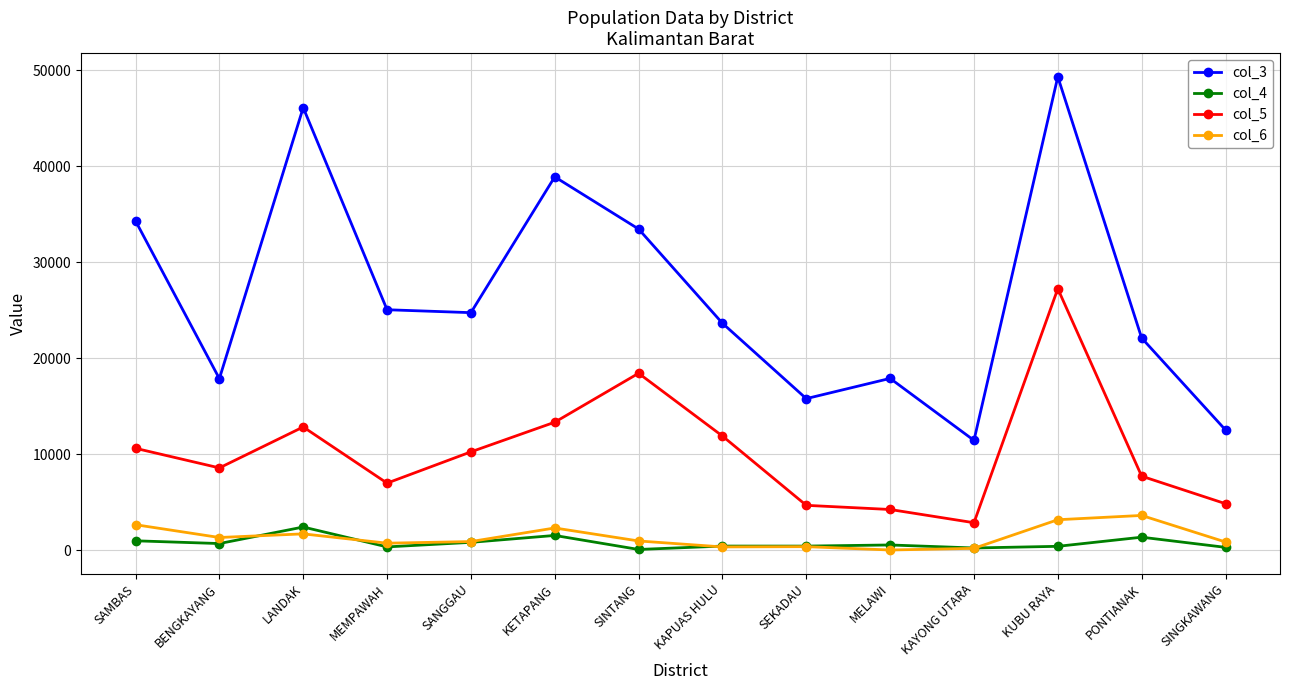

What is the lowest value of the col_5 series?

2860